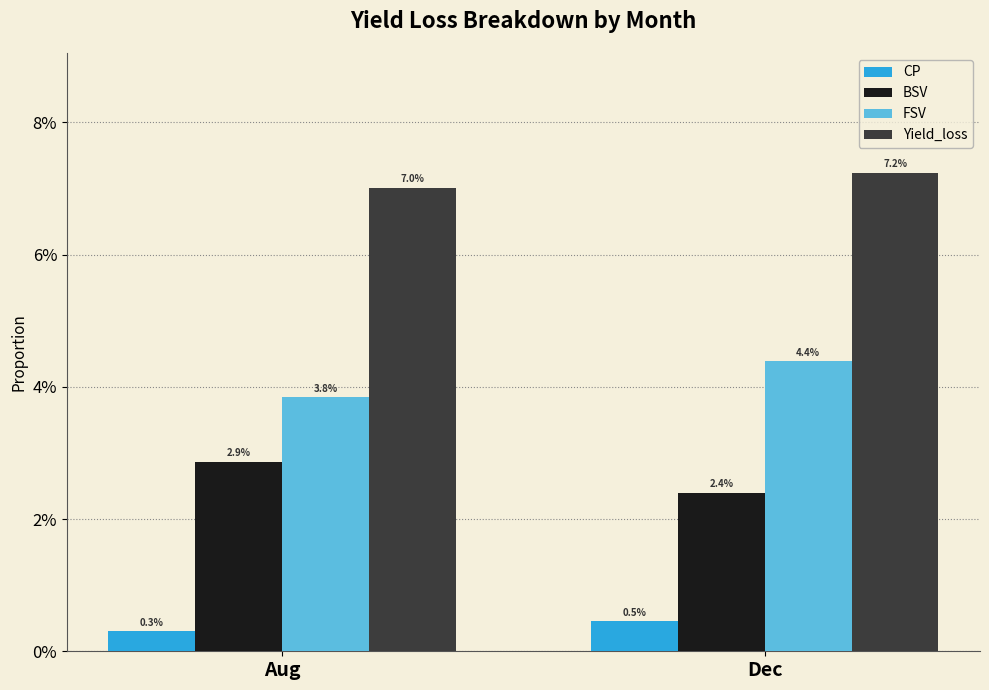

What is the sum of all BSV values?

0.1